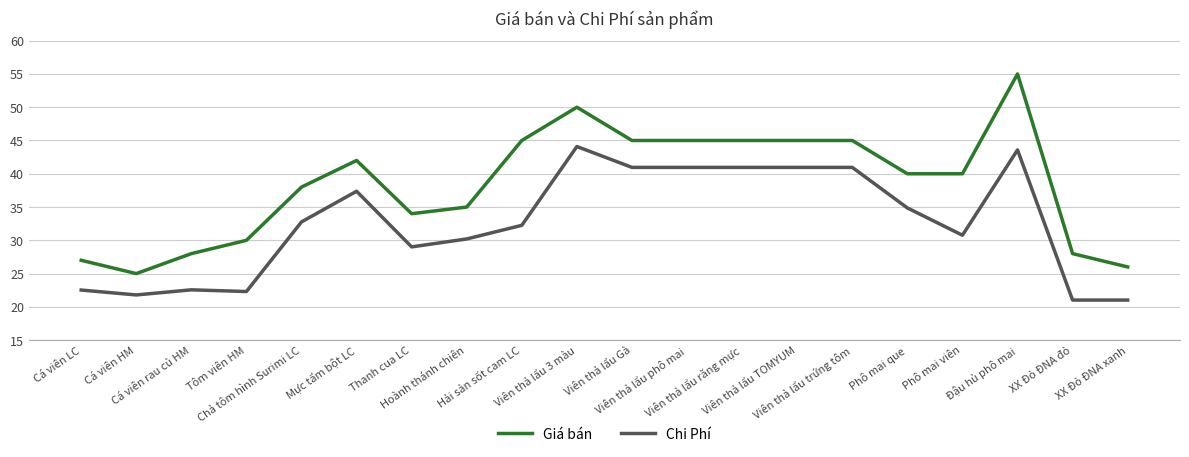

What is the maximum value shown in the chart?

55.0